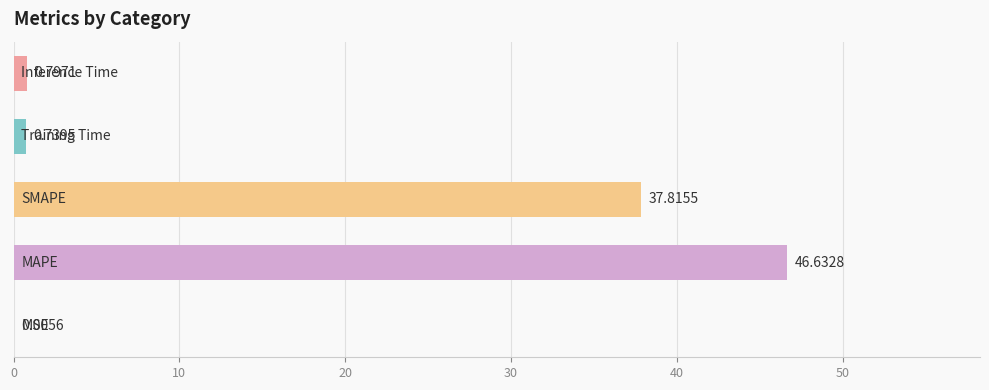

What is the sum of all values?

86.0